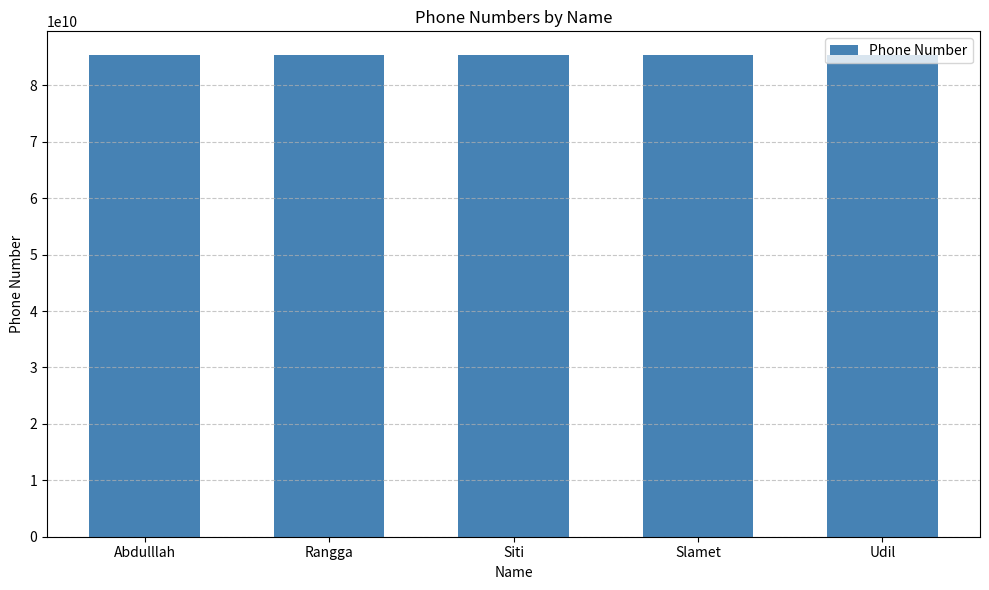

What is the maximum value shown in the chart?

85326451790